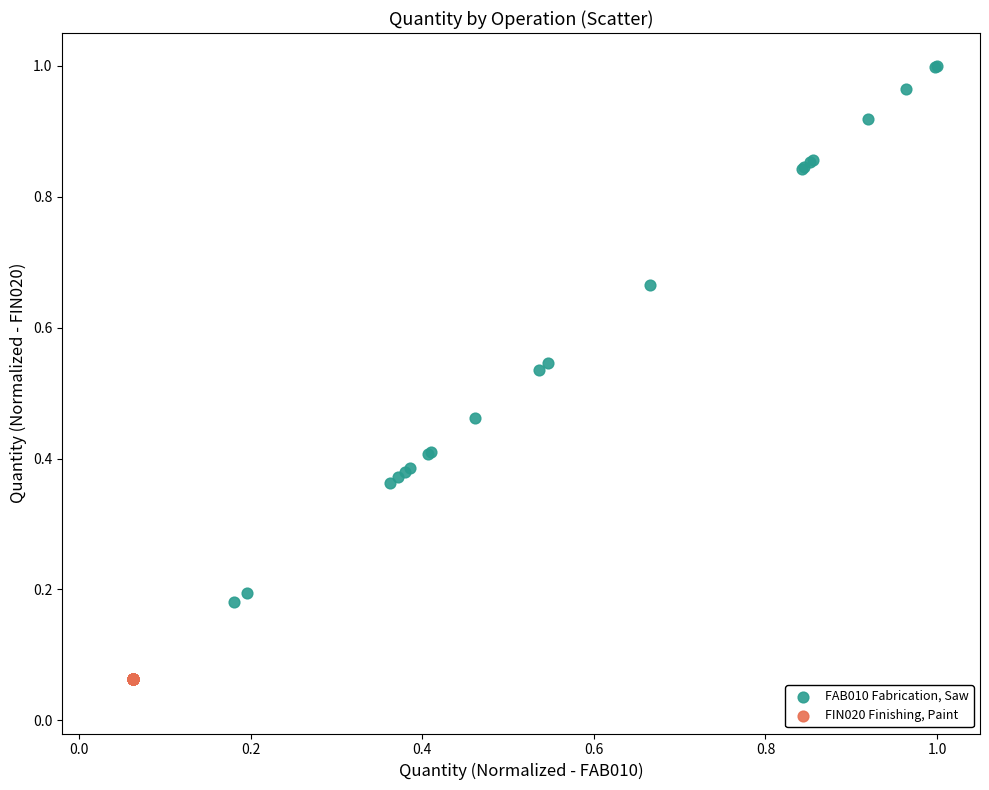

Which series reaches the maximum Y coordinate?

FAB010 Fabrication, Saw